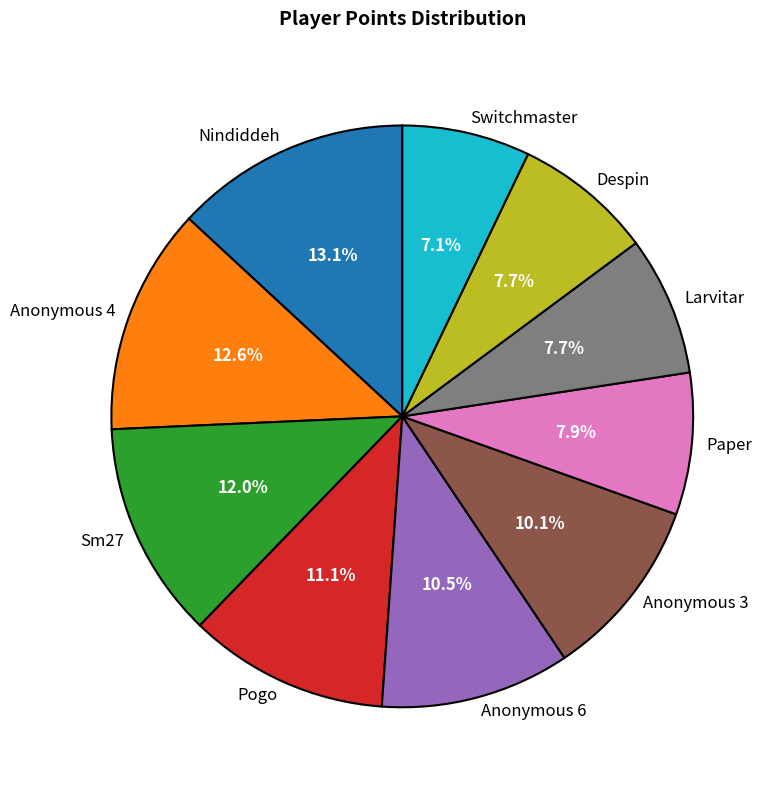

What is the ratio of the value at Paper to the value at Despin?

1.0